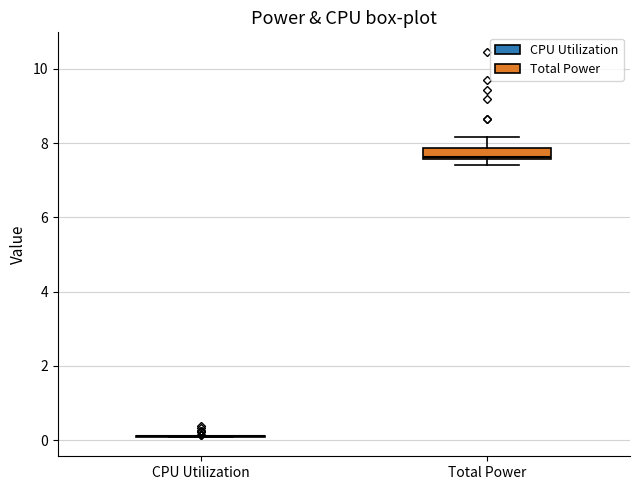

Where does the upper whisker of the box for Total Power end on the y-axis? The values are not printed on the chart, so give them approximately, as read against the axis.

8.2